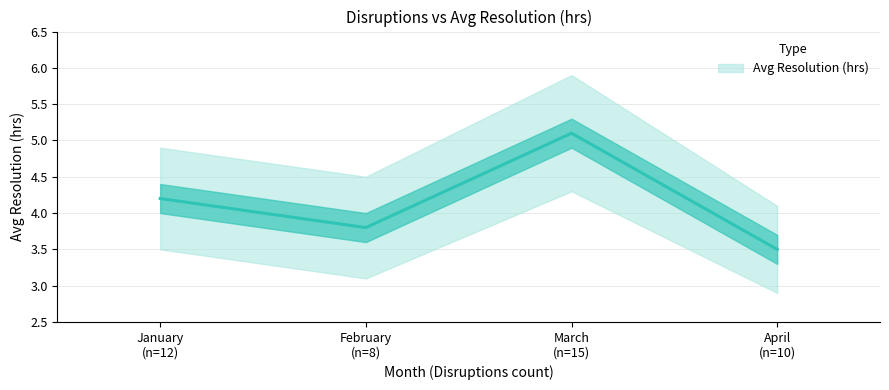

Rank the categories by value from highest to lowest.

March (n=15), January (n=12), February (n=8), April (n=10)